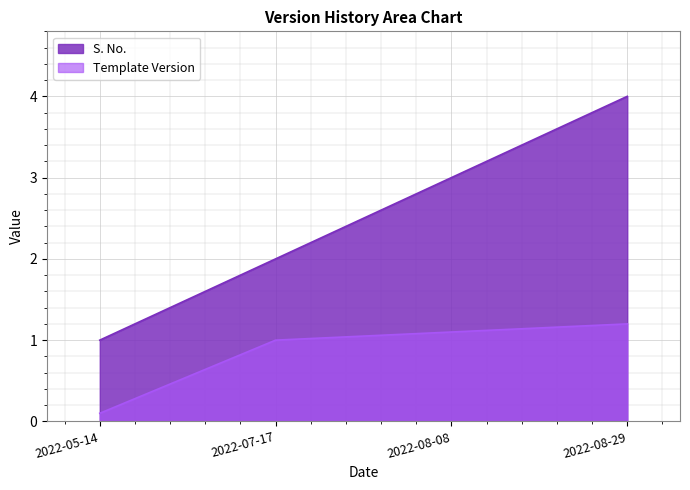

What is the label of the 1st point from the right?

2022-08-29